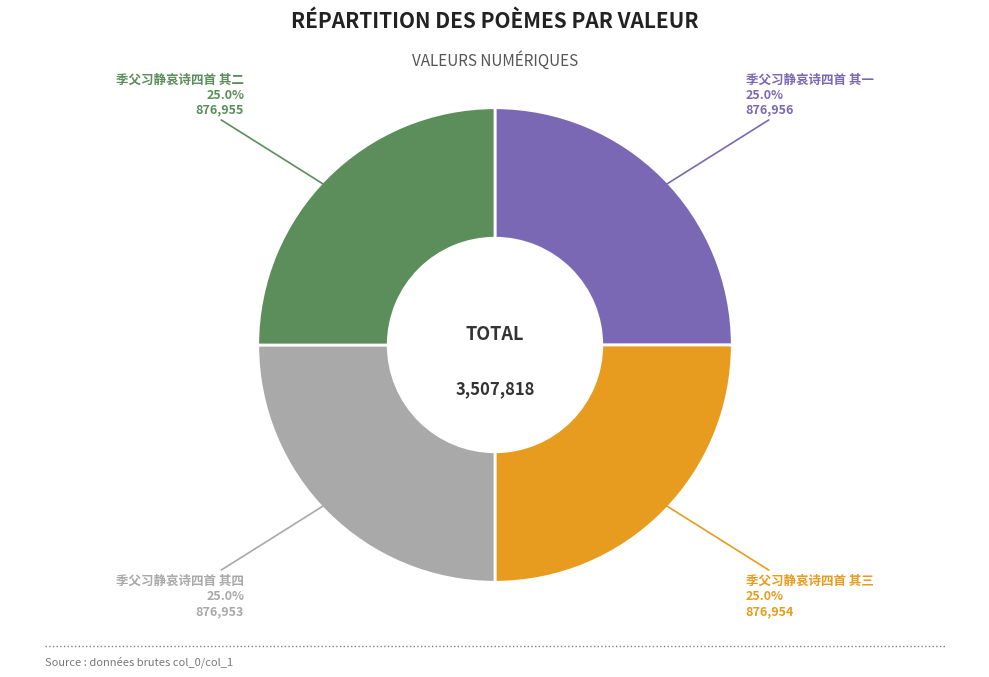

Is there a majority slice in this chart?

No